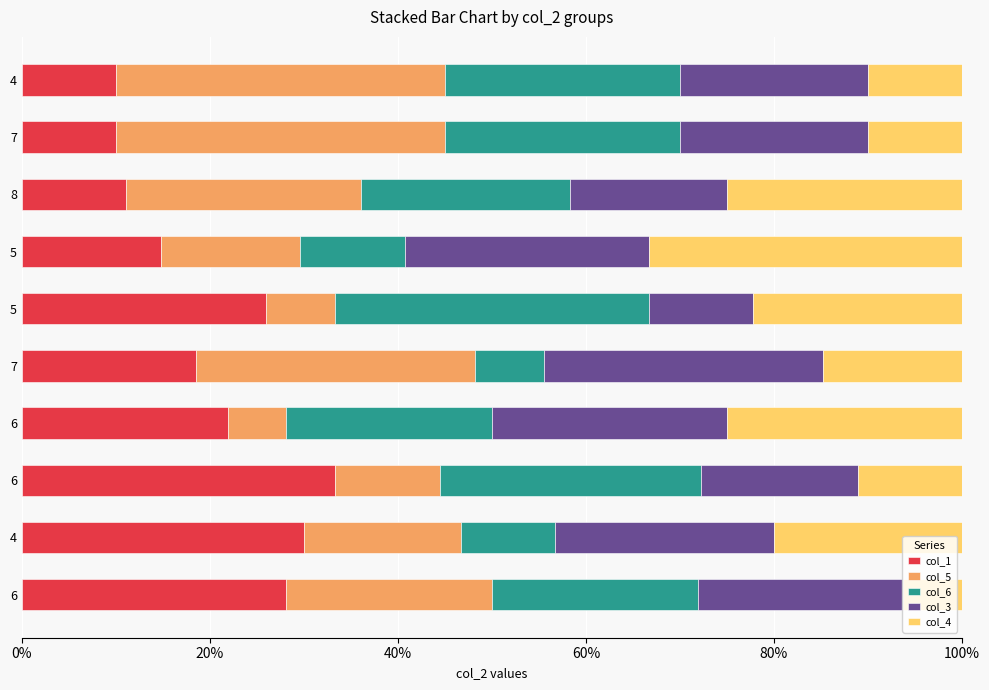

What are all the series names shown in the legend?

col_1, col_5, col_6, col_3, col_4